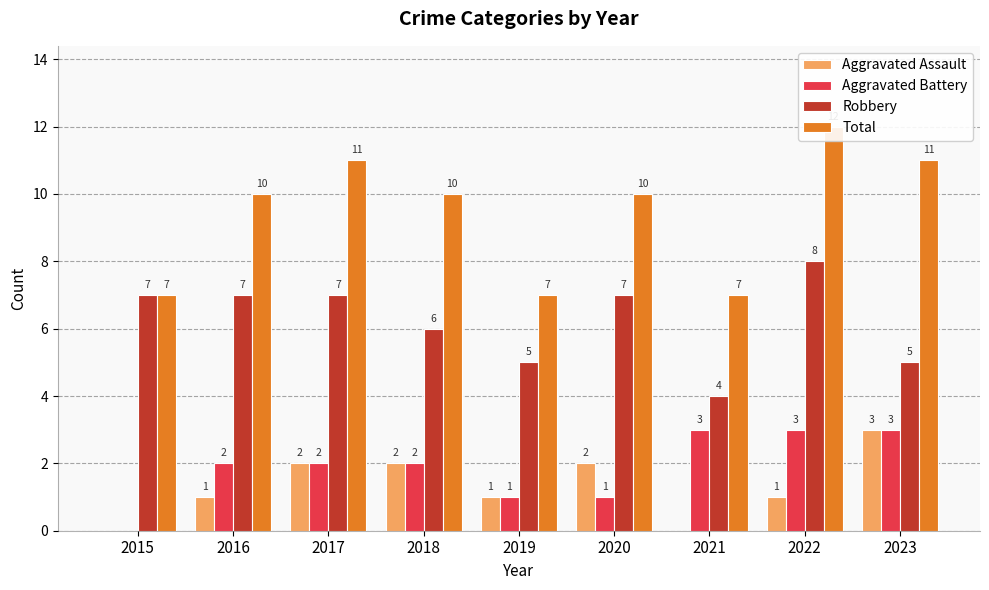

What is the approximate value of Aggravated Battery at 2021?

3